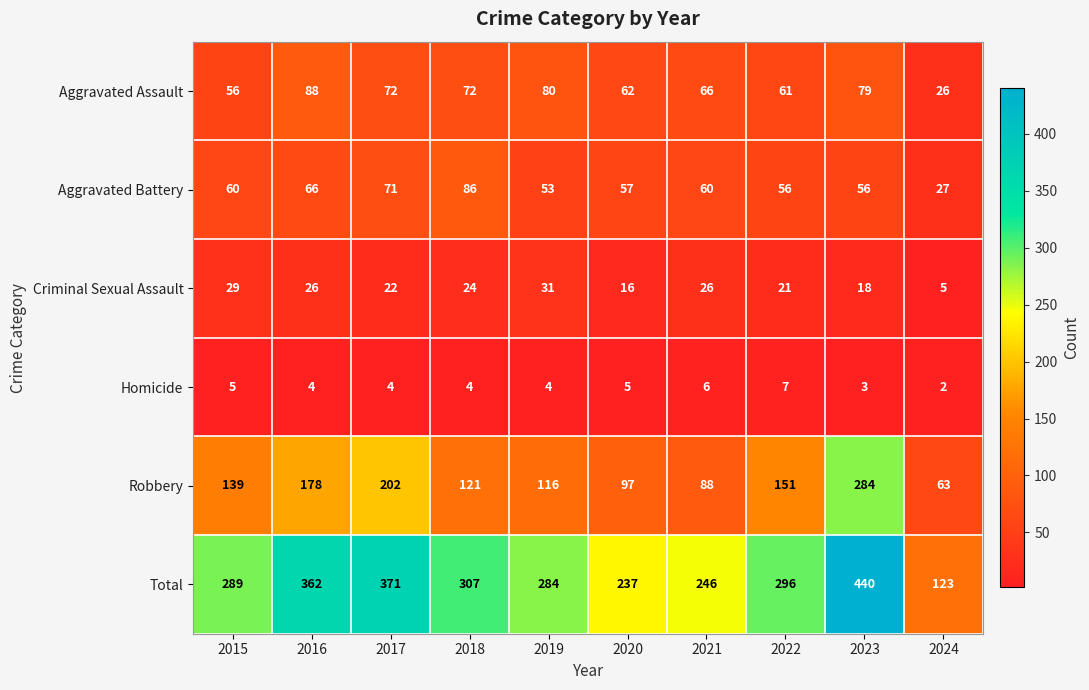

How many series are shown in this chart?

6